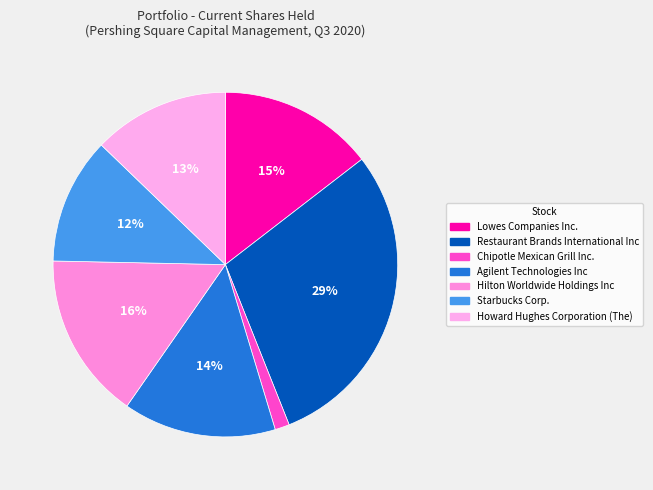

Count the number of slices in the pie.

7